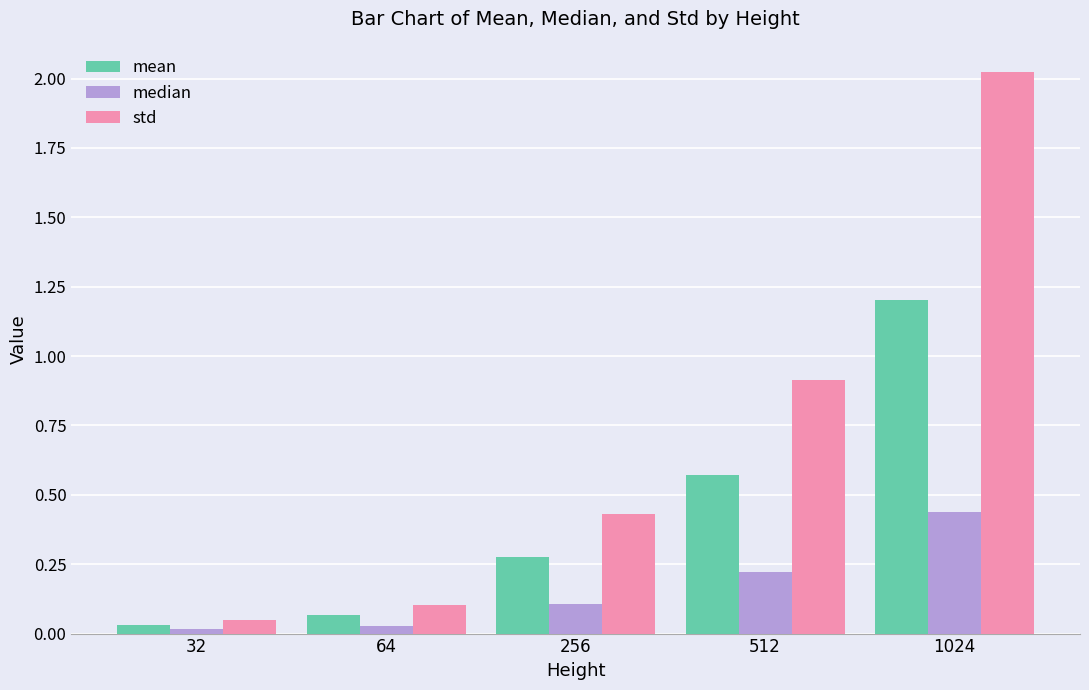

Which series has the largest range (max minus min)?

std